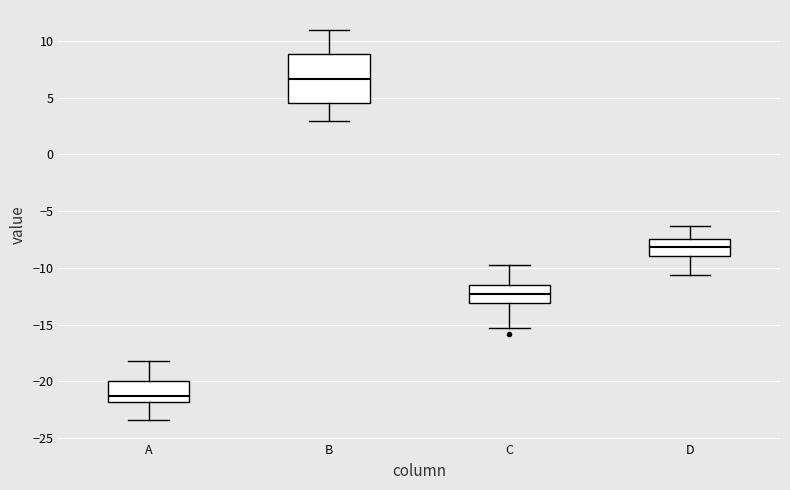

Reading left to right, transcribe this box plot: for each box, give where its median line is, the range the box spans, and where its two whiskers end, as read against the y-axis. The values are not printed on the chart, so give them approximately, as read against the axis.

A: median -21.0, box -22.0 to -20.0, whiskers -23.5 to -18.0
B: median 6.5, box 4.5 to 9.0, whiskers 3.0 to 11.0
C: median -12.5, box -13.0 to -11.5, whiskers -15.0 to -10.0
D: median -8.0, box -9.0 to -7.5, whiskers -10.5 to -6.5